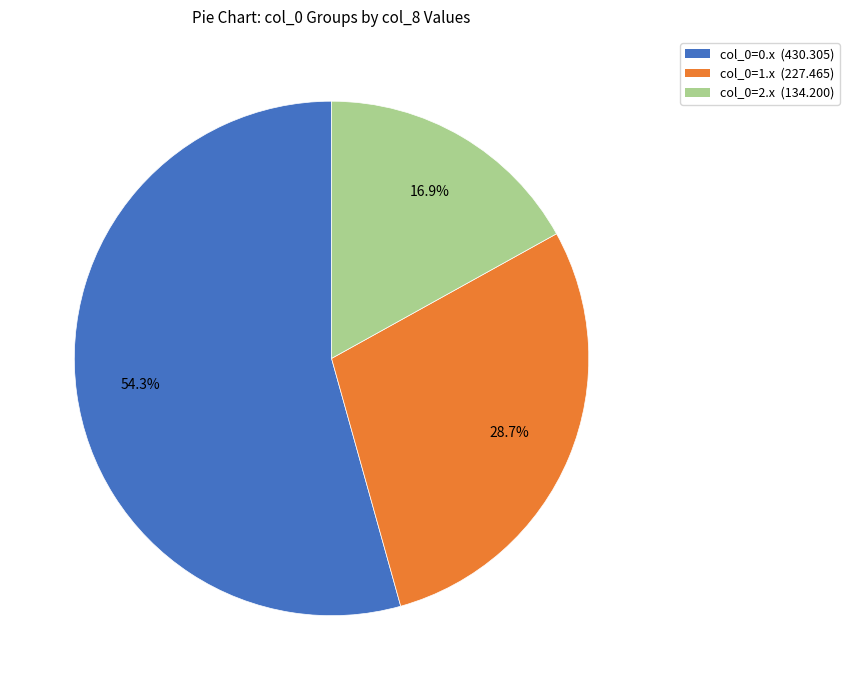

Approximately how many times larger is the value at col_0=1.x (227.465) compared to col_0=2.x (134.200)?

1.7